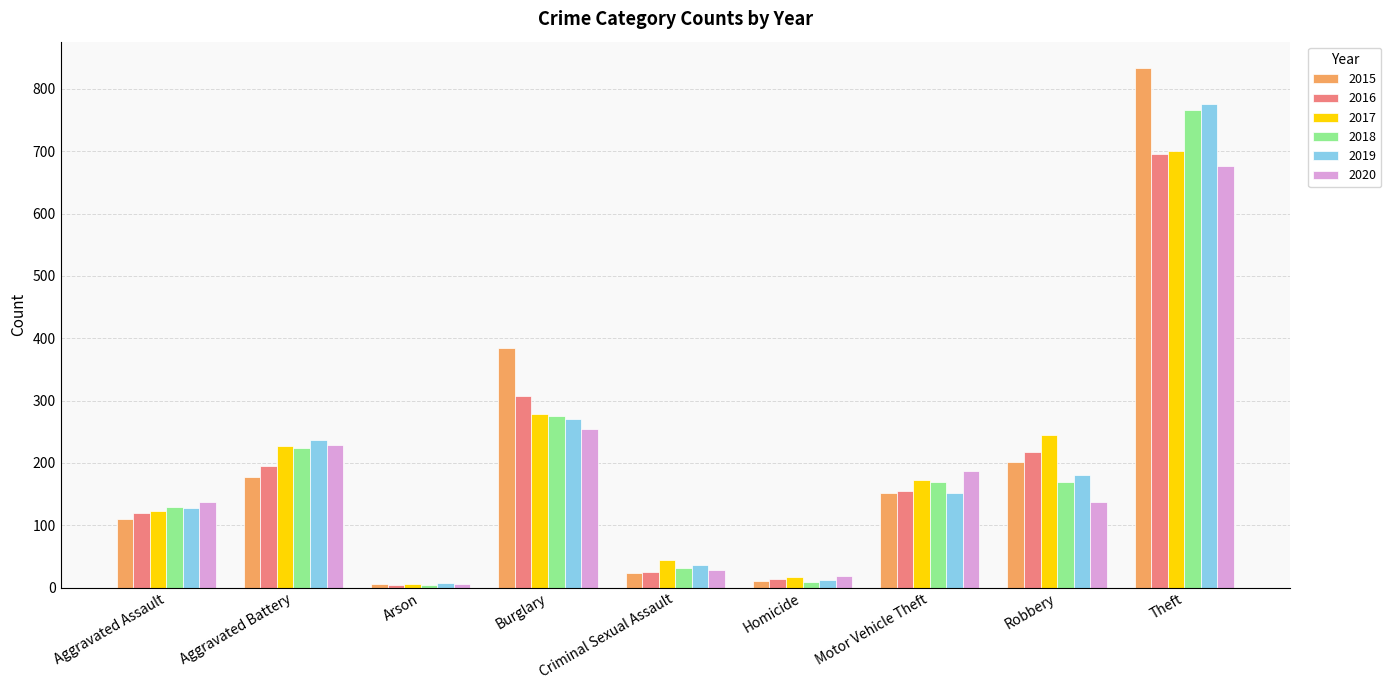

What position from the left is Burglary?

4